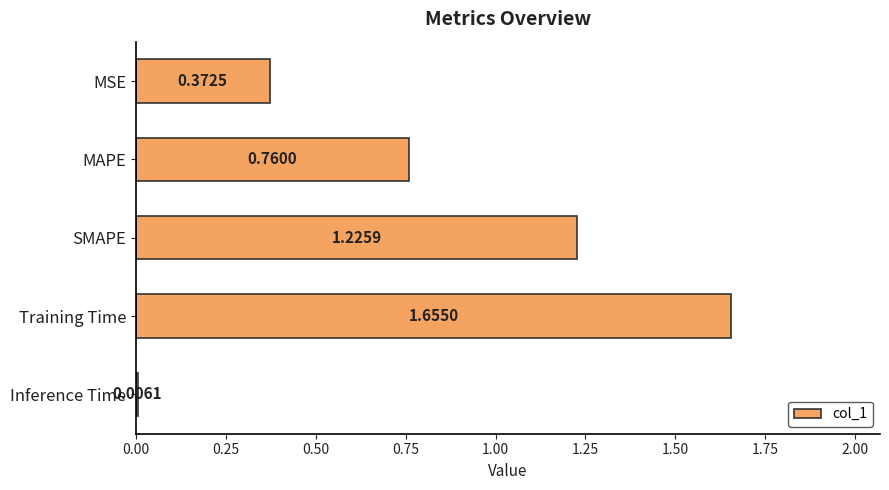

Which category has the highest value across all series?

Training Time